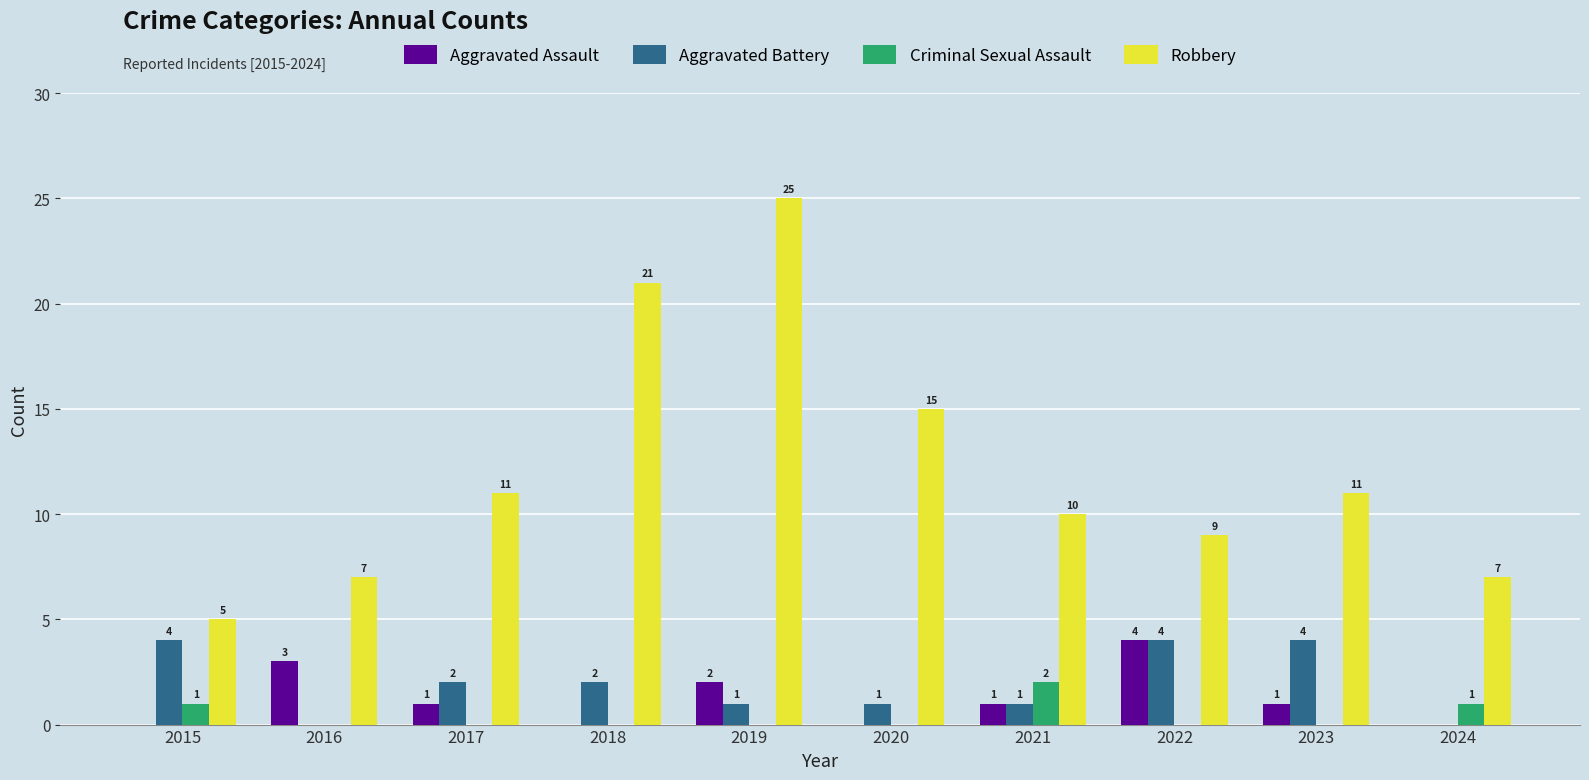

What is the maximum value shown in the chart?

25